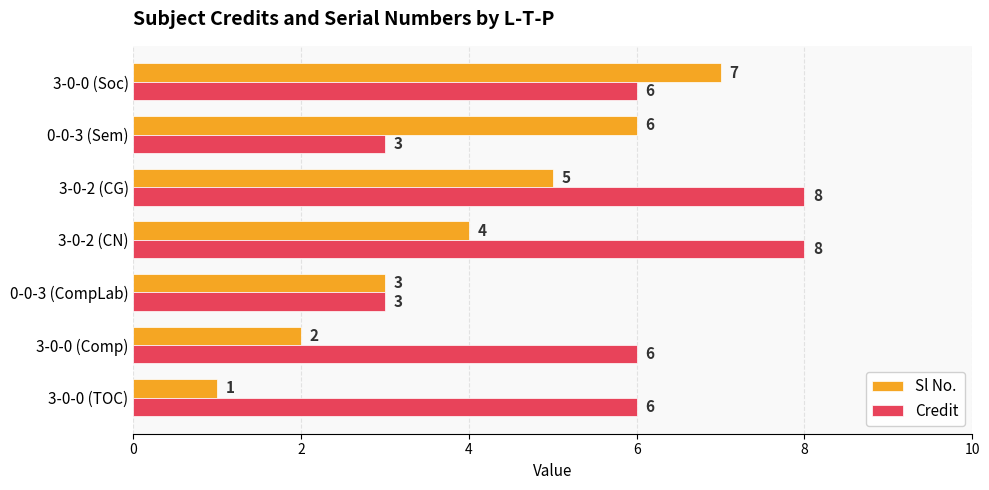

What is the sum of all Credit values?

40